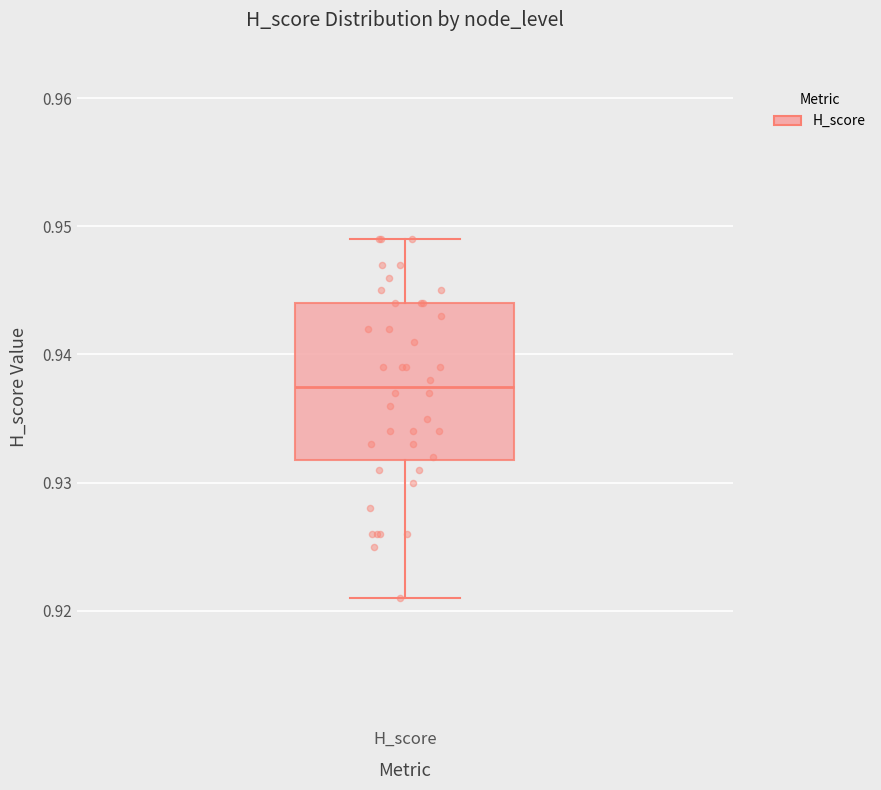

Where is the upper edge of the box for H_score on the y-axis? The values are not printed on the chart, so give them approximately, as read against the axis.

0.944